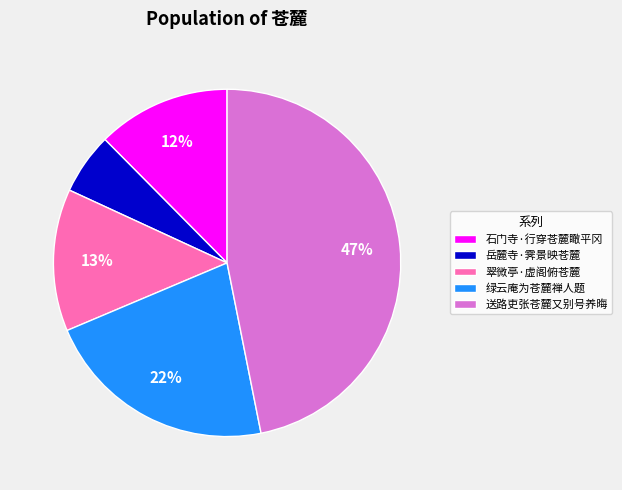

To the nearest percent, what portion does 石门寺·行穿苍麓瞰平冈 represent?

12%